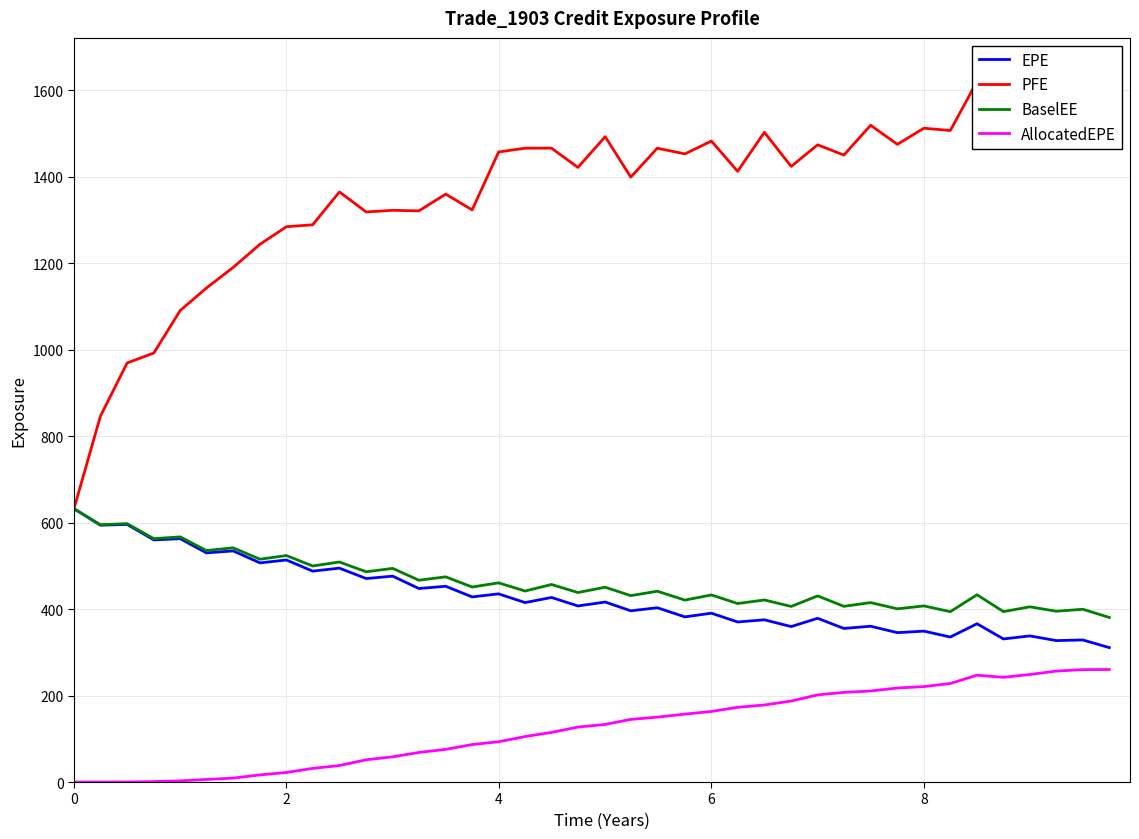

What is the greatest value displayed?

1638.9